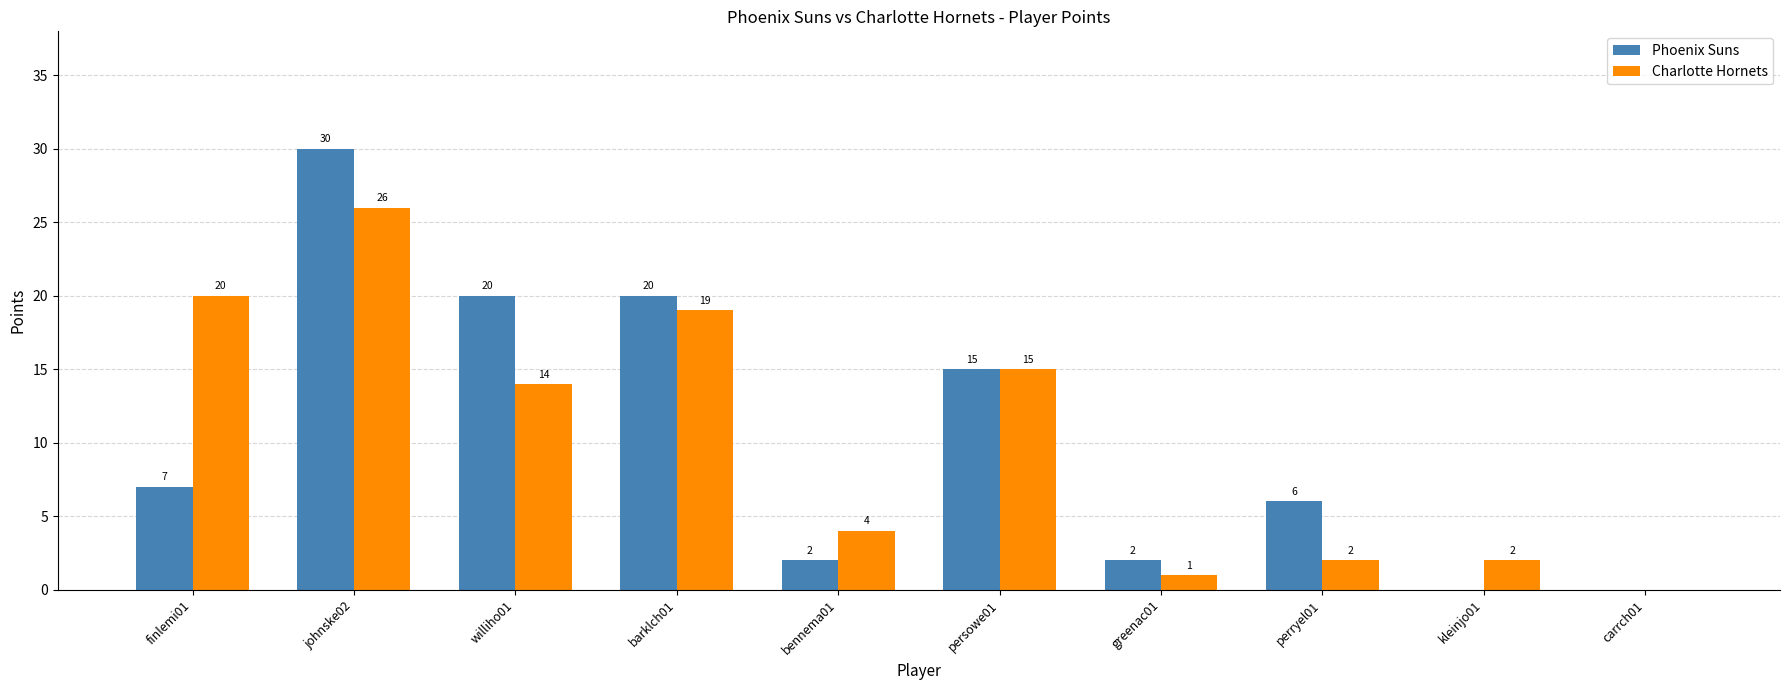

The value of Charlotte Hornets at carrch01 is -17. True or false?

False